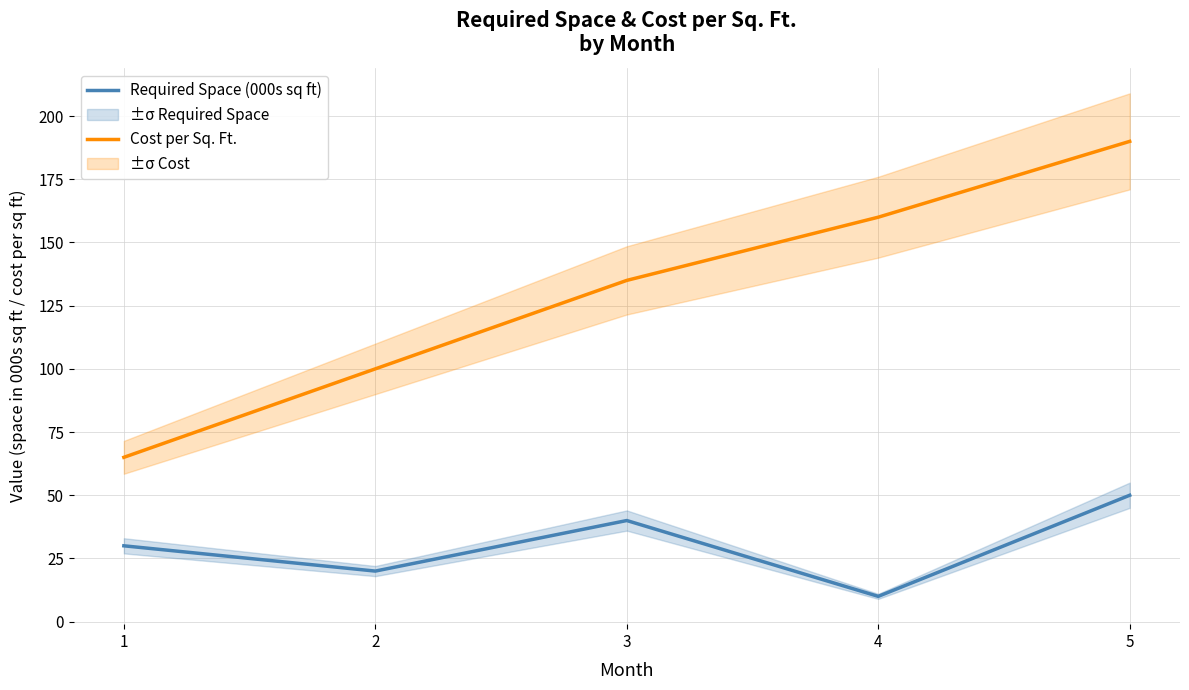

True or false: Cost per Sq. Ft. has more than 1 interior local peaks.

False